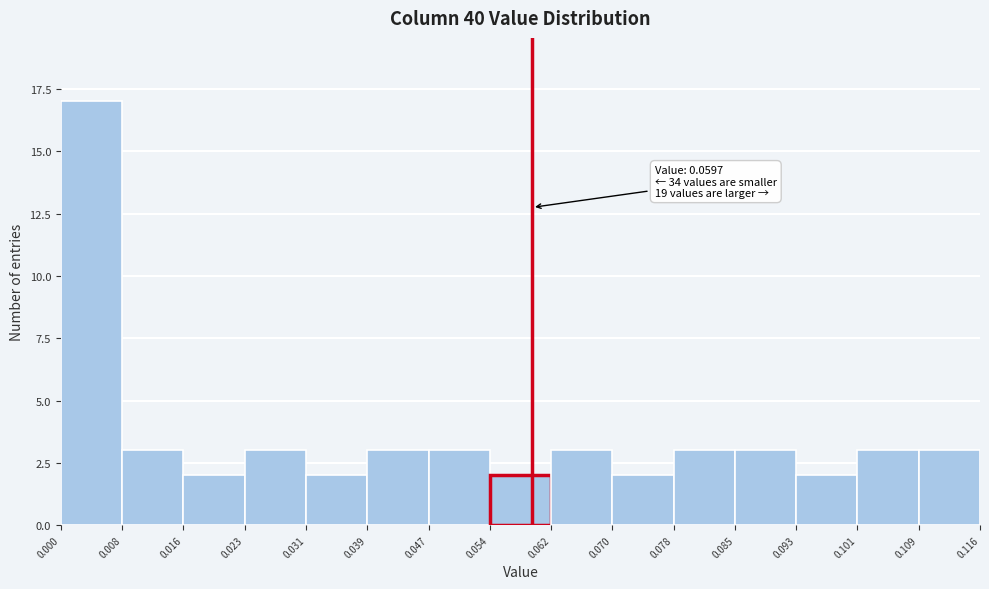

Over which range of the x-axis is the bar tallest?

0.000 to 0.008